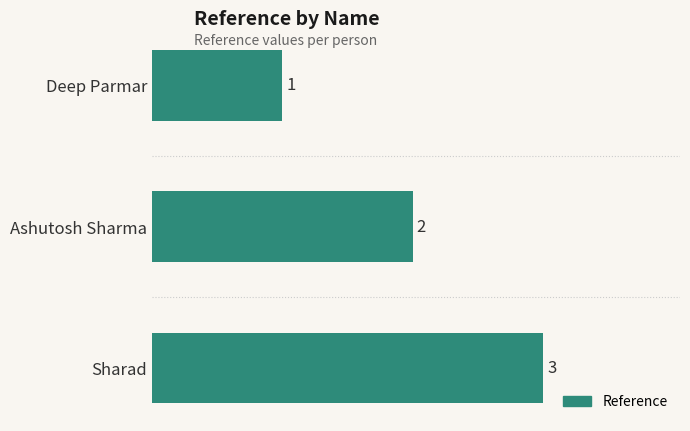

List the labels in order of value, largest first.

Sharad, Ashutosh Sharma, Deep Parmar